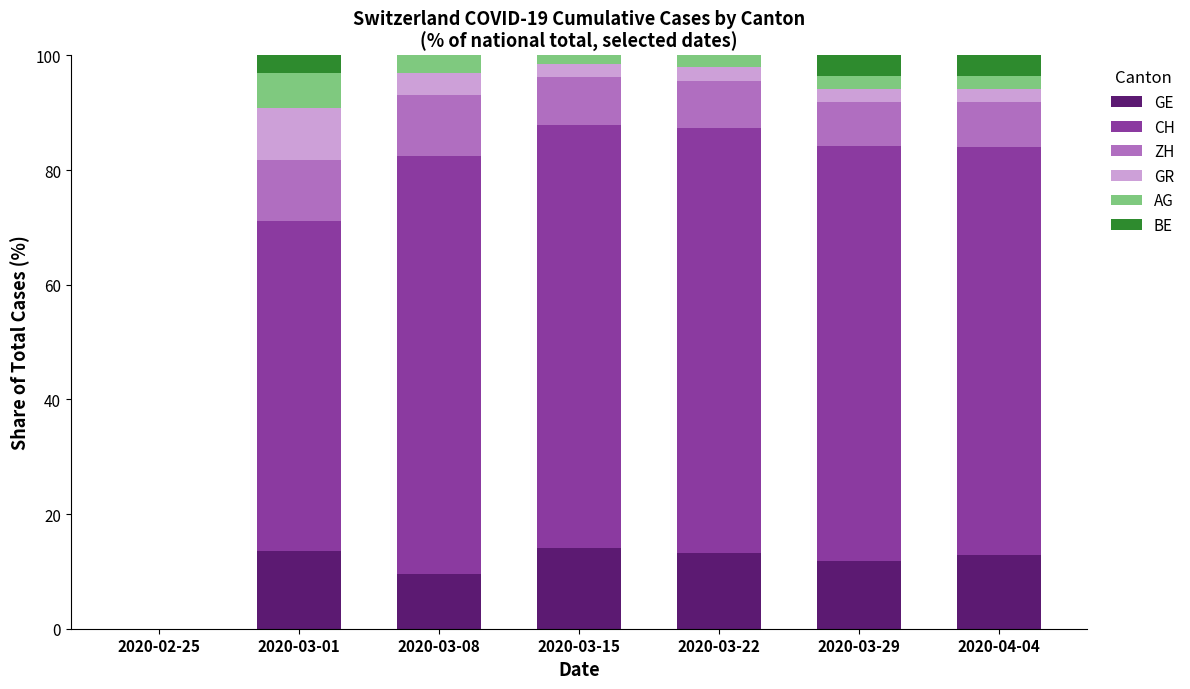

What is the sum of all GE values?

75.2